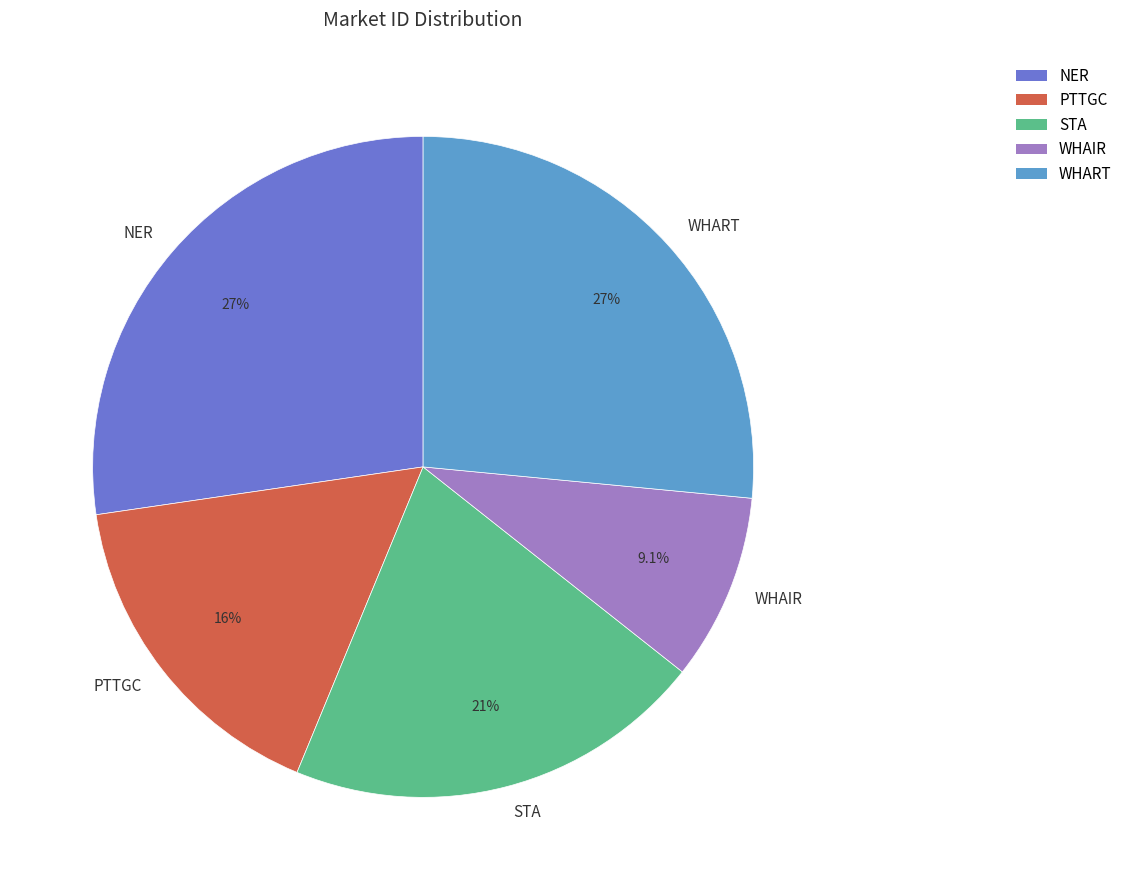

How many segments does this pie chart have?

5